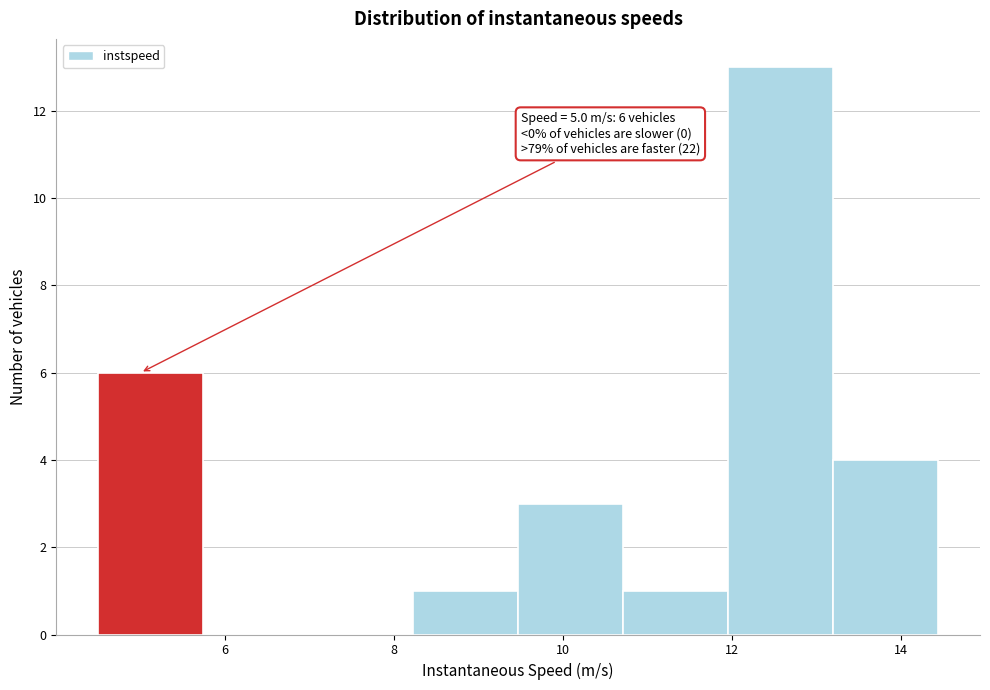

Which range on the x-axis has the tallest bar?

12.0 to 13.2